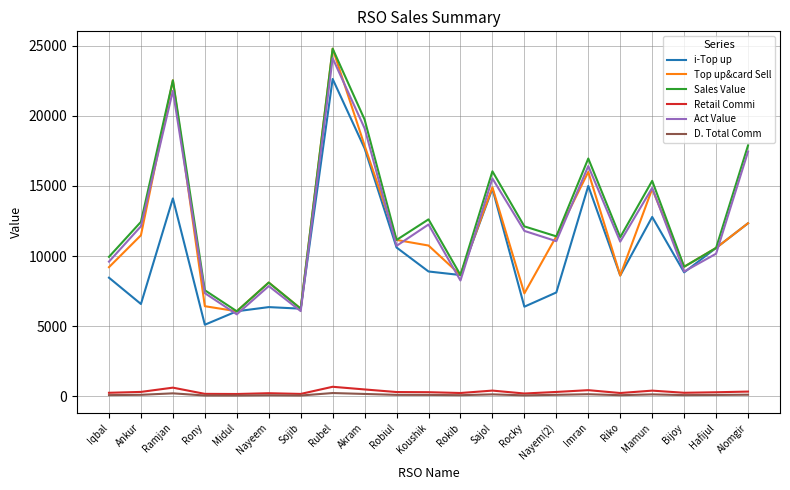

Which category has the highest value across all series?

Rubel